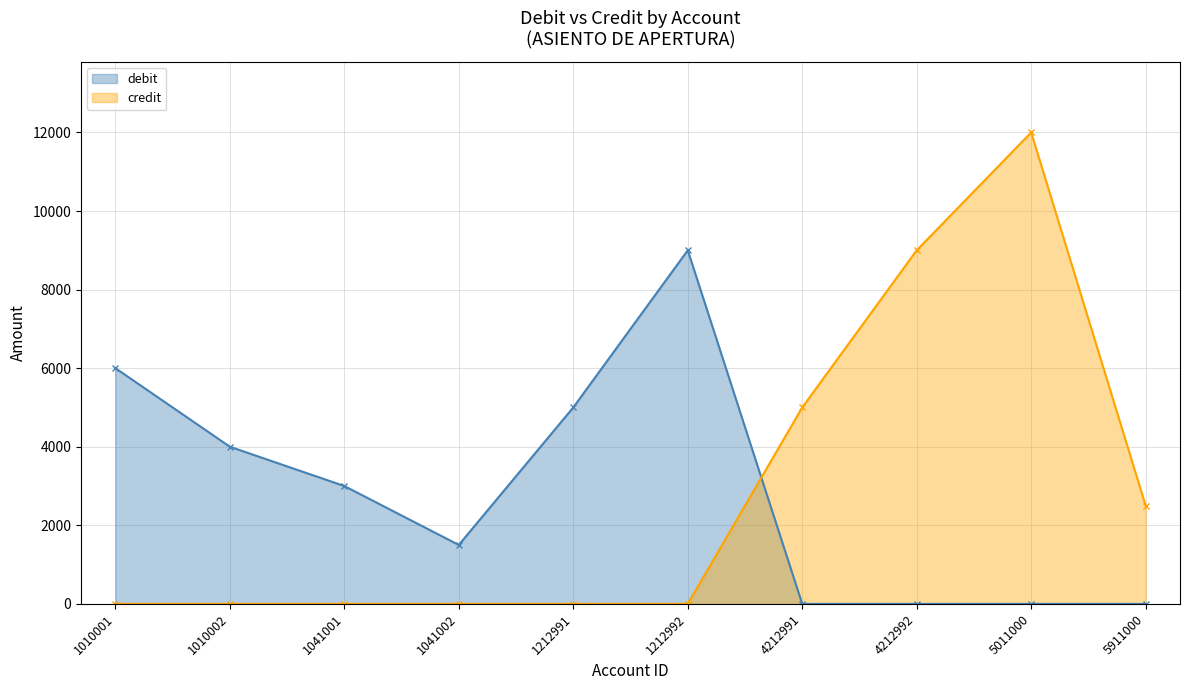

What is the greatest value displayed?

12000